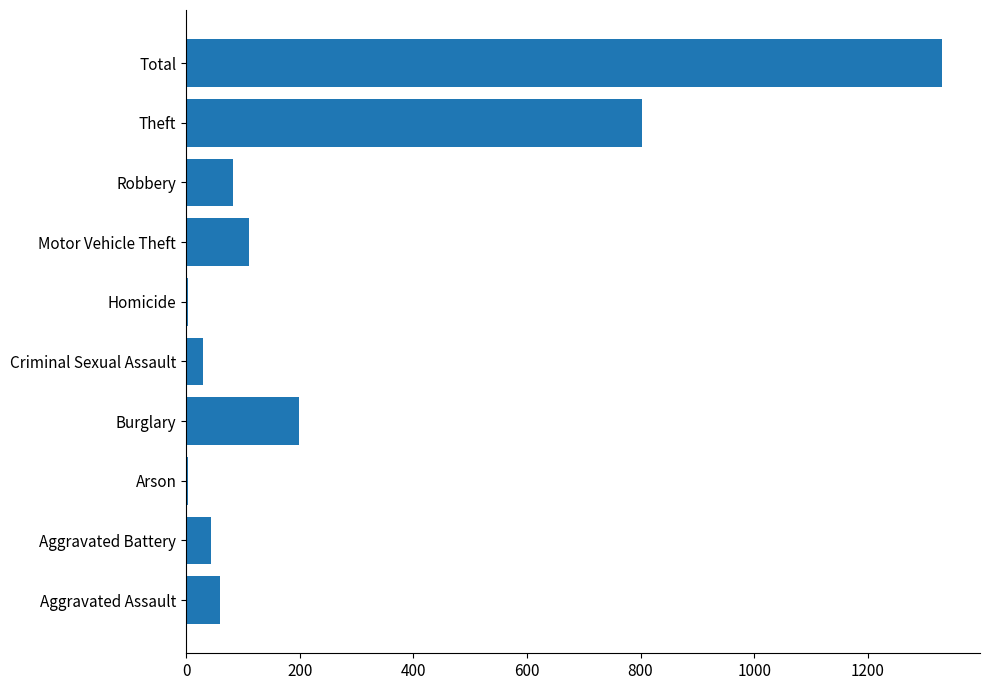

Is it true that the value at Robbery is 82?

True